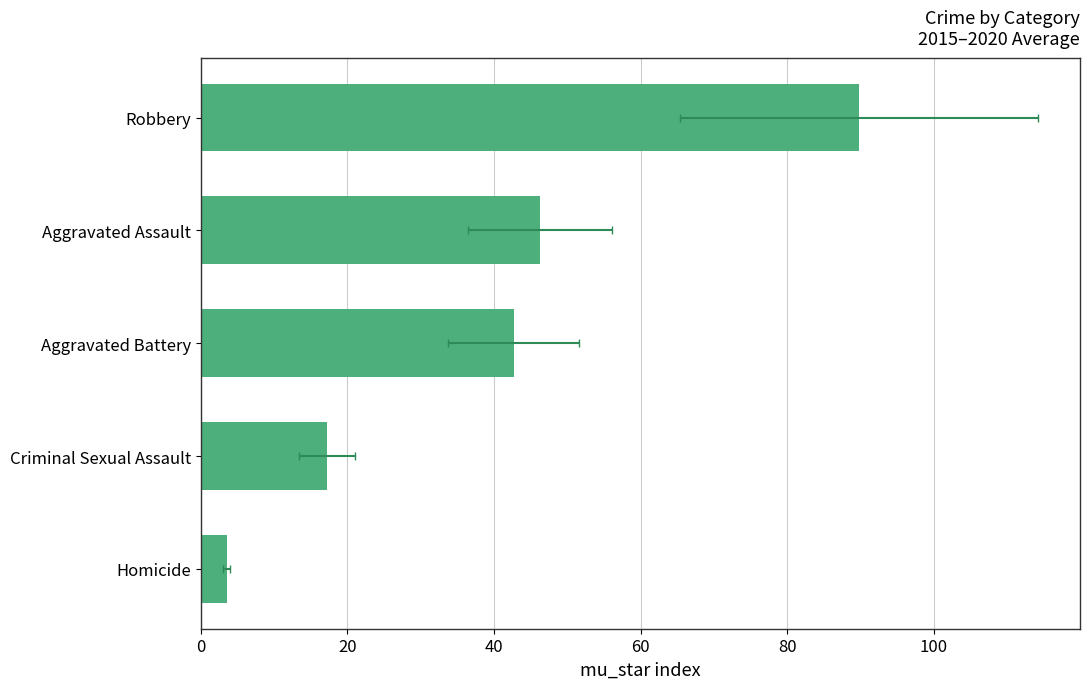

What is the sum of all values?

199.5